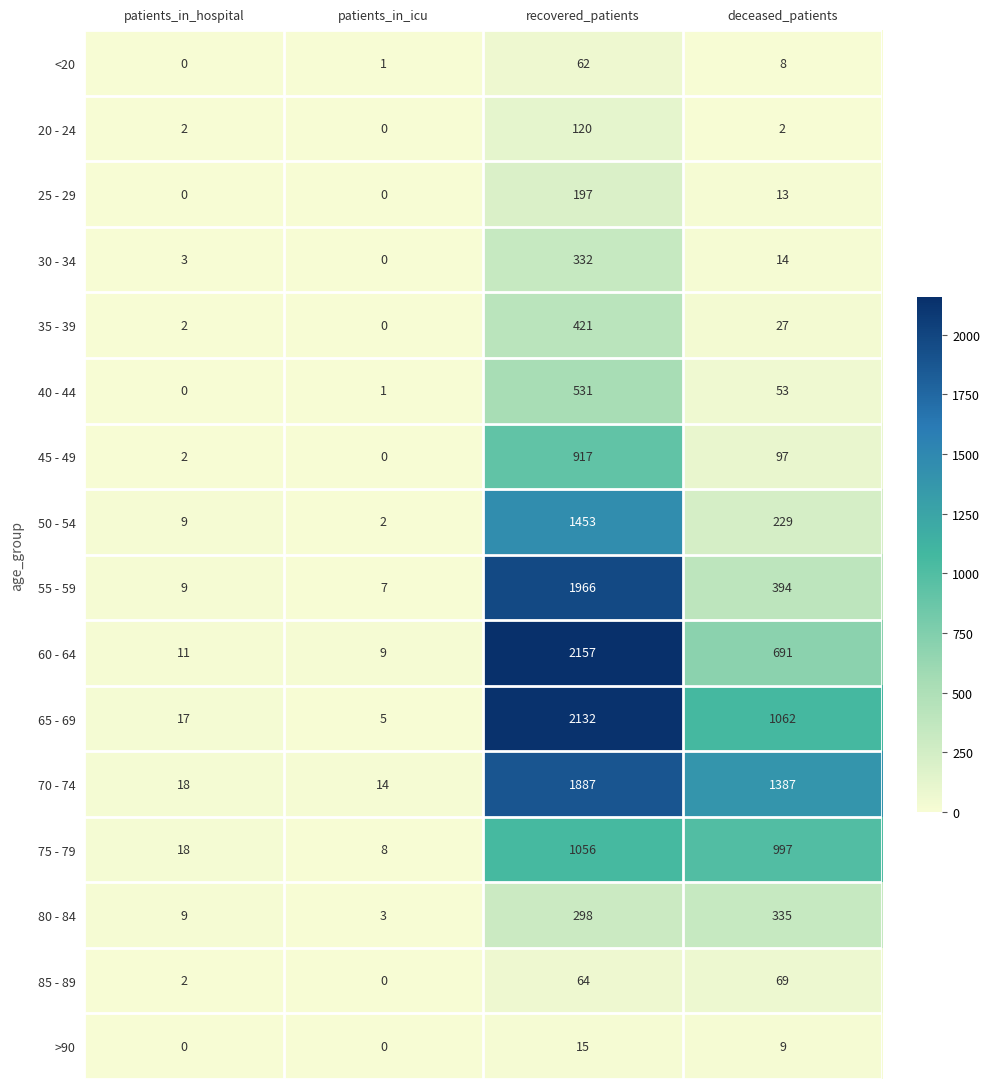

True or false: 80 - 84 has a value of 335 at deceased_patients.

True